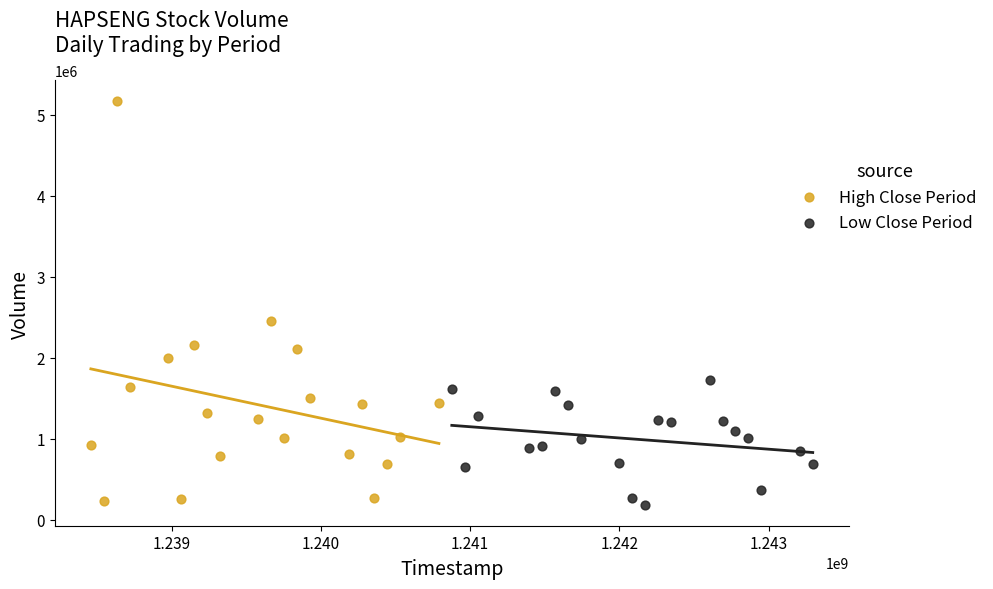

Which series contains the lowest Y value?

Low Close Period